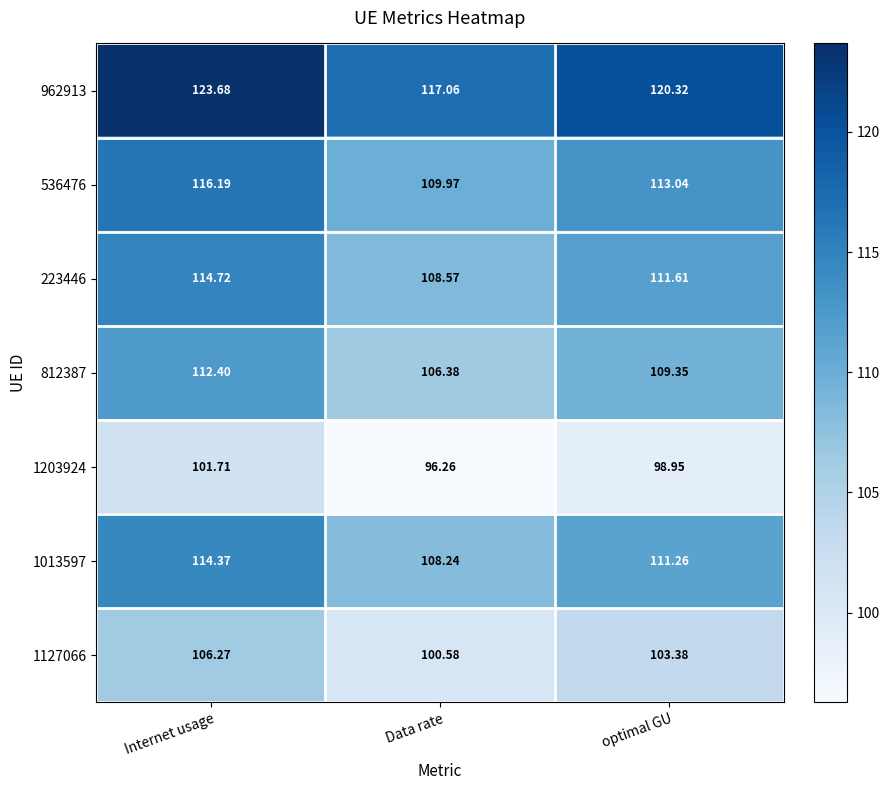

At which label is 1127066 closest to 103?

optimal GU